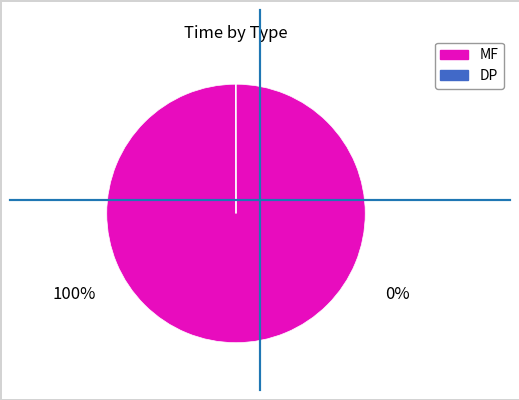

Is there a majority slice in this chart?

Yes